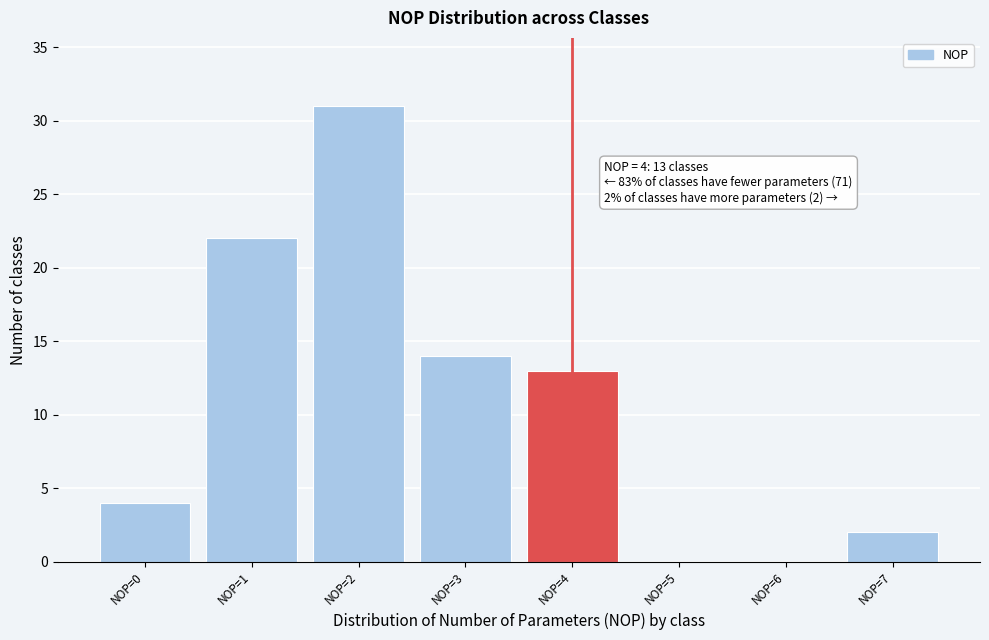

Over which range of the x-axis is the bar tallest?

1.5 to 2.5